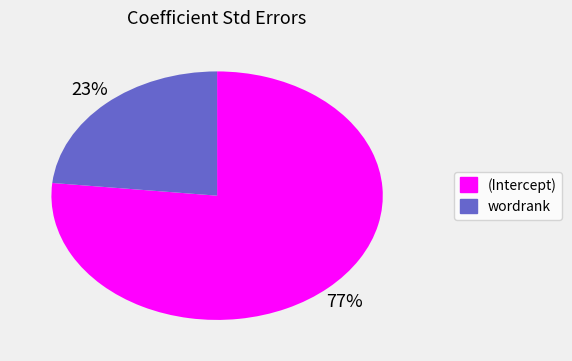

How many segments does this pie chart have?

2